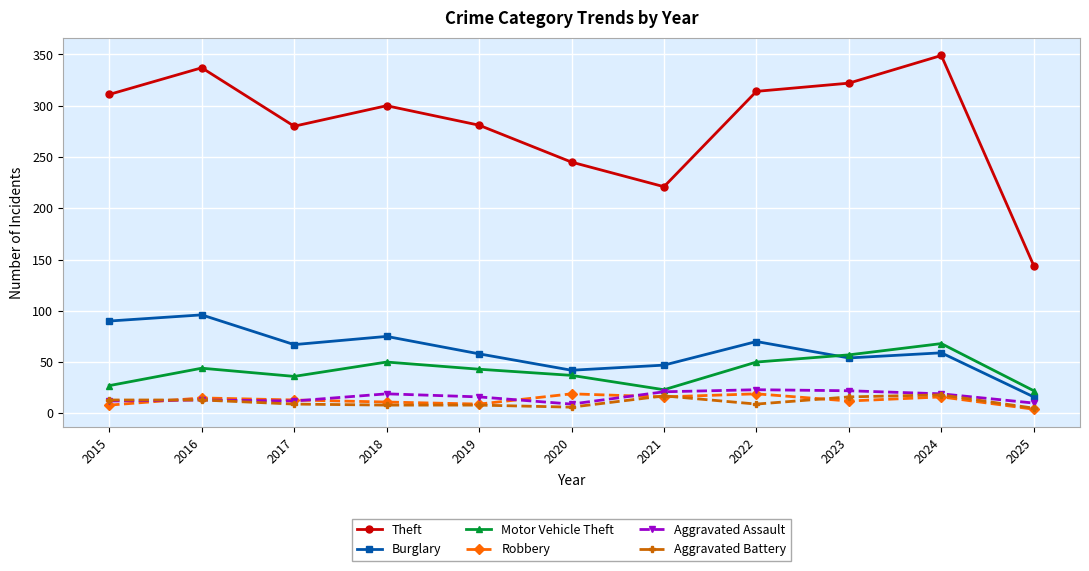

The Burglary series shows 15 at 2022. True or false?

False